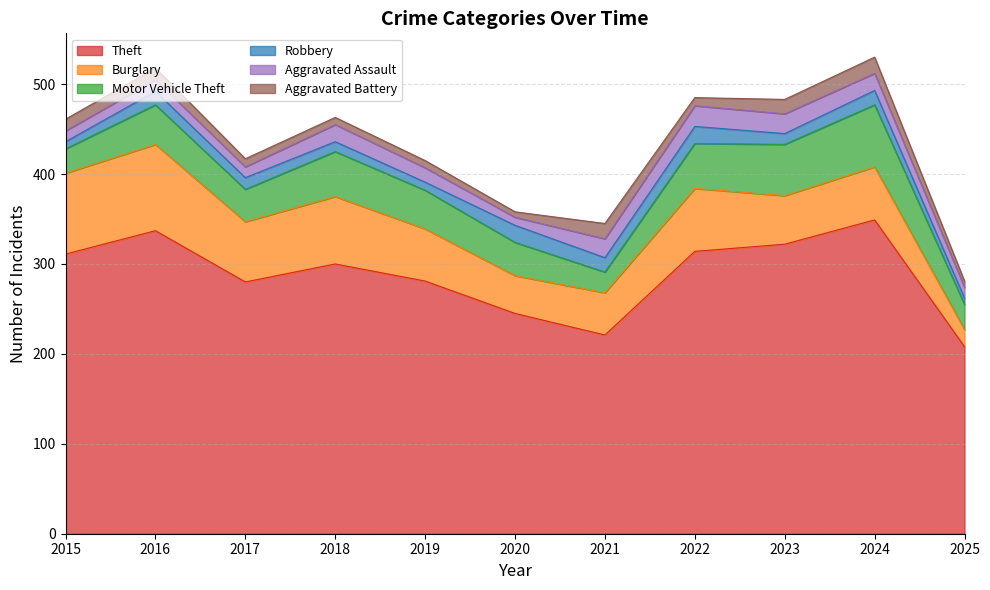

Reading left to right, what are all the values shown in this chart?

Theft: 311	337	280	300	281	245	221	314	322	349	208
Burglary: 90	96	67	75	58	42	47	70	54	59	19
Motor Vehicle Theft: 27	44	36	50	43	37	23	50	57	69	28
Robbery: 8	15	13	11	9	19	16	19	12	16	7
Aggravated Assault: 12	13	12	19	16	9	21	23	22	19	12
Aggravated Battery: 13	13	9	8	8	6	17	9	16	18	7